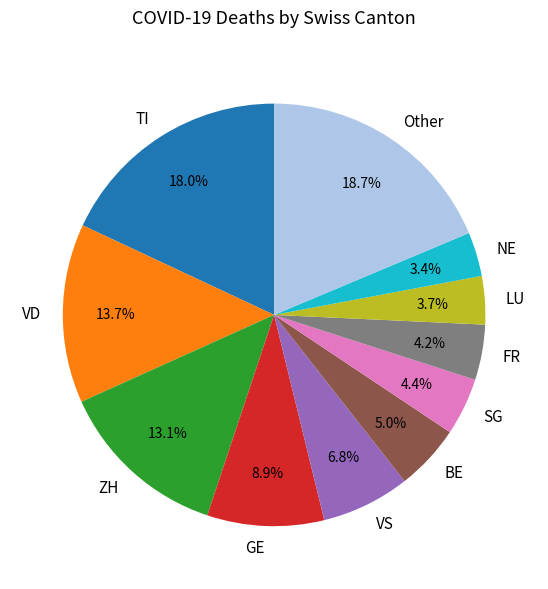

Count the number of slices in the pie.

11